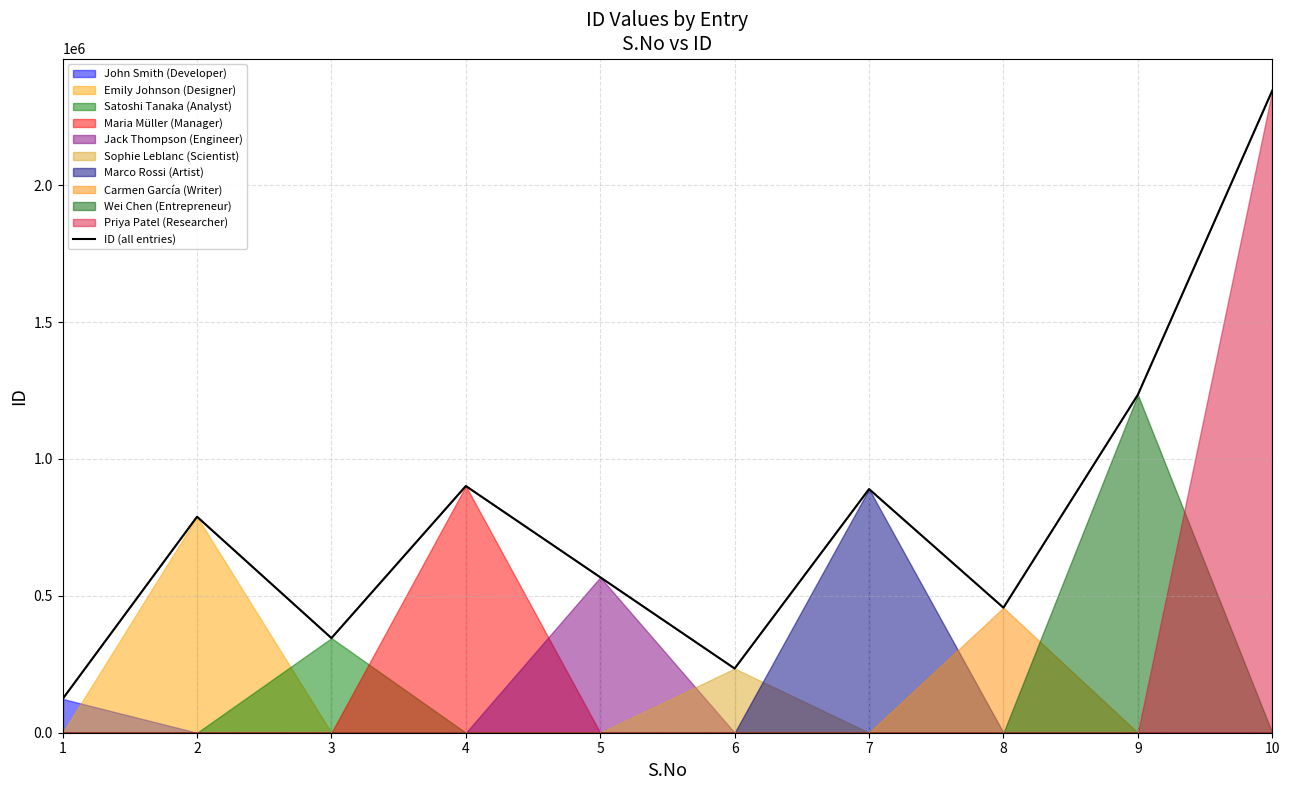

Rank the categories by value from highest to lowest.

10, 9, 4, 7, 2, 5, 8, 3, 6, 1